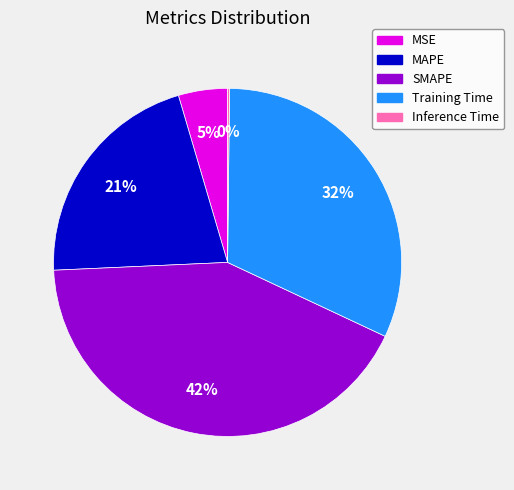

Between MAPE and SMAPE, which is larger?

SMAPE